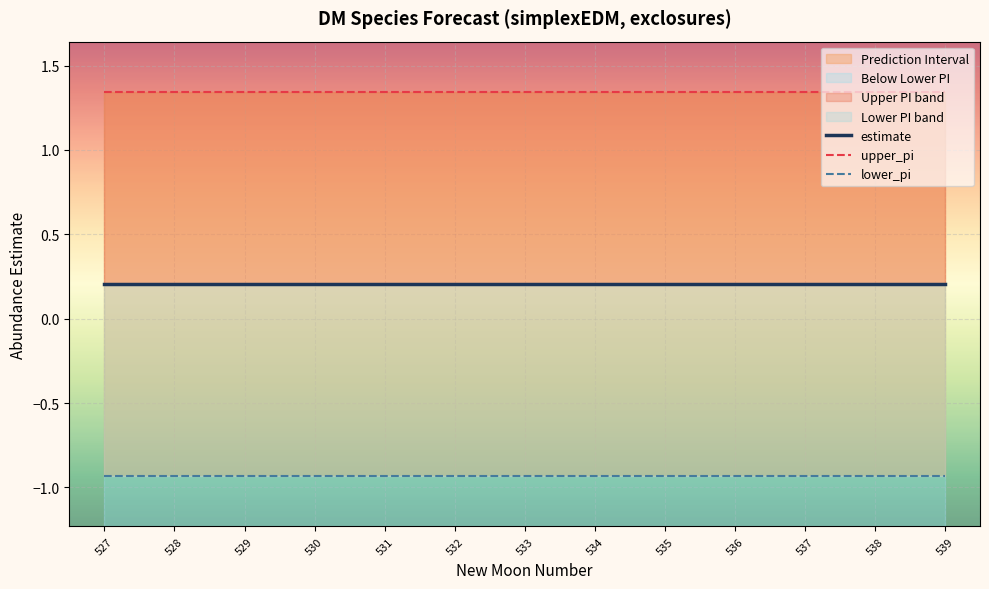

True or false: lower_pi has a value of -1.5 at 529.

False